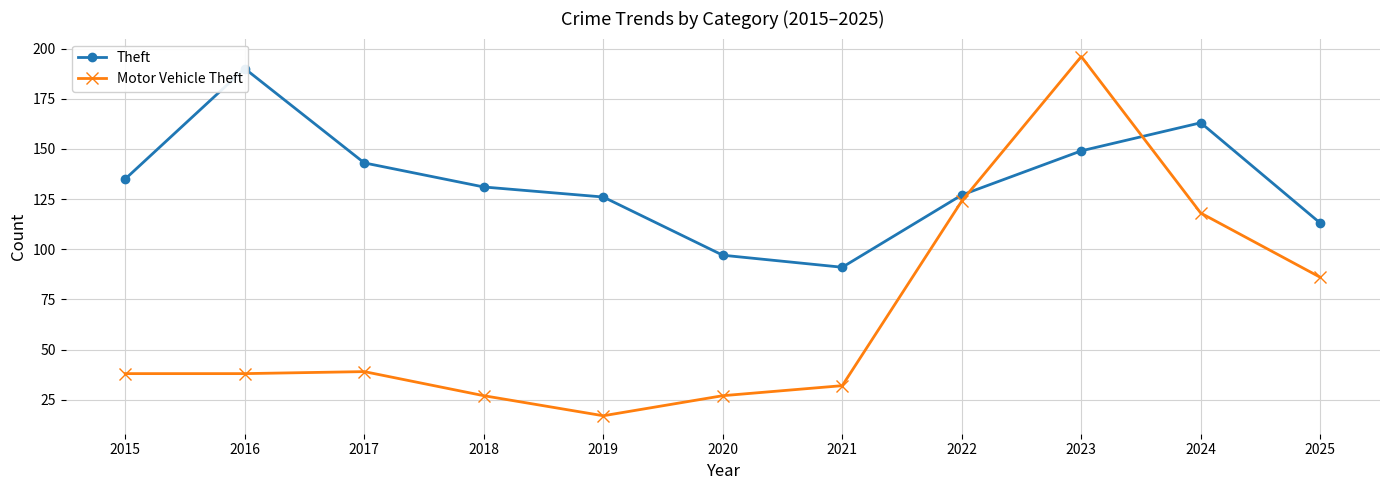

Reading left to right, transcribe all the data shown in this chart.

Theft: 2015=135	2016=190	2017=143	2018=131	2019=126	2020=97	2021=91	2022=127	2023=149	2024=163	2025=113
Motor Vehicle Theft: 2015=38	2016=38	2017=39	2018=27	2019=17	2020=27	2021=32	2022=124	2023=196	2024=118	2025=86